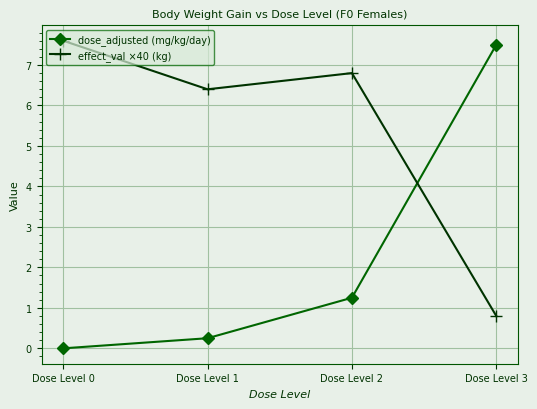

Is it true that effect_val ×40 (kg) equals 11.6 at Dose Level 2?

False